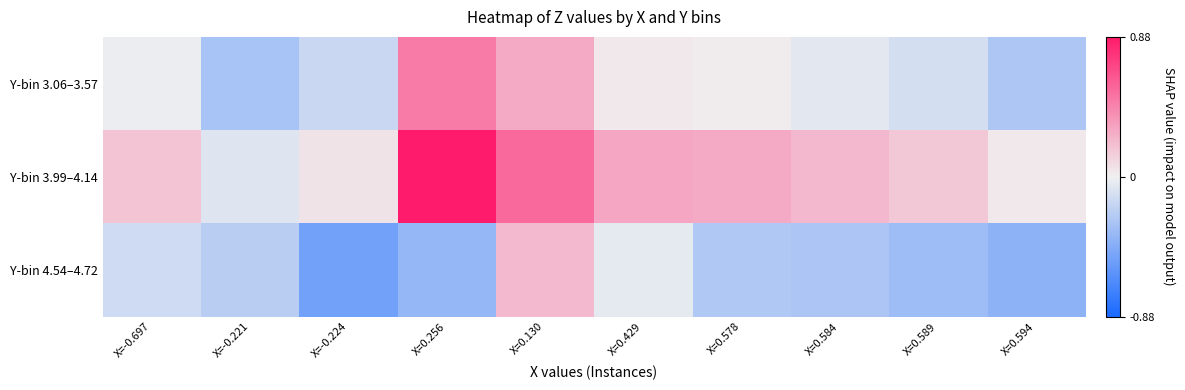

Reading left to right, transcribe all the data shown in this chart.

Y-bin 3.06–3.57: X=-0.697=-0.0	X=-0.221=-0.3	X=-0.224=-0.2	X=0.256=0.5	X=0.130=0.3	X=0.429=0.0	X=0.578=0.0	X=0.584=-0.0	X=0.589=-0.1	X=0.594=-0.3
Y-bin 3.99–4.14: X=-0.697=0.2	X=-0.221=-0.1	X=-0.224=0.1	X=0.256=0.9	X=0.130=0.6	X=0.429=0.3	X=0.578=0.3	X=0.584=0.2	X=0.589=0.2	X=0.594=0.0
Y-bin 4.54–4.72: X=-0.697=-0.1	X=-0.221=-0.2	X=-0.224=-0.5	X=0.256=-0.4	X=0.130=0.2	X=0.429=-0.0	X=0.578=-0.3	X=0.584=-0.3	X=0.589=-0.3	X=0.594=-0.4